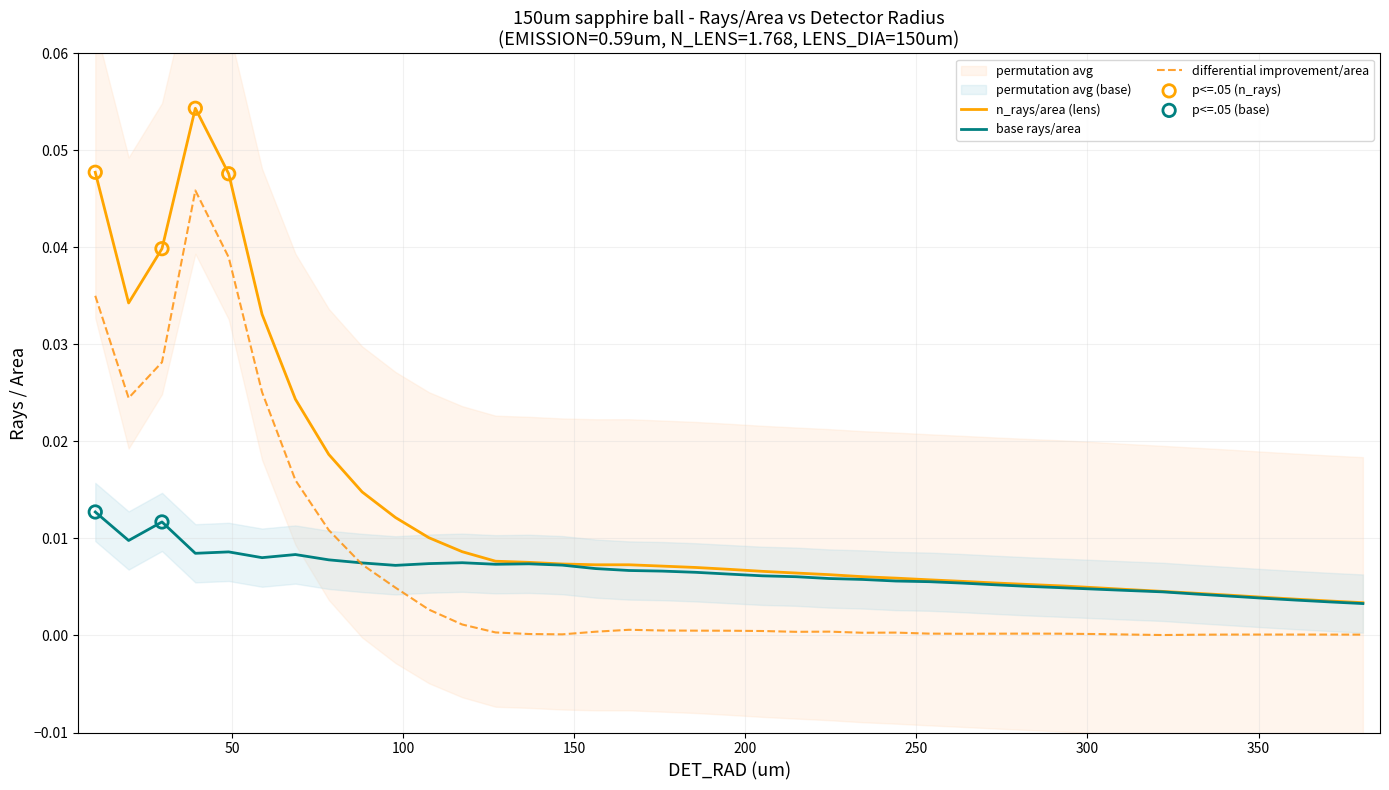

Which series contains the lowest Y value?

differential improvement/area